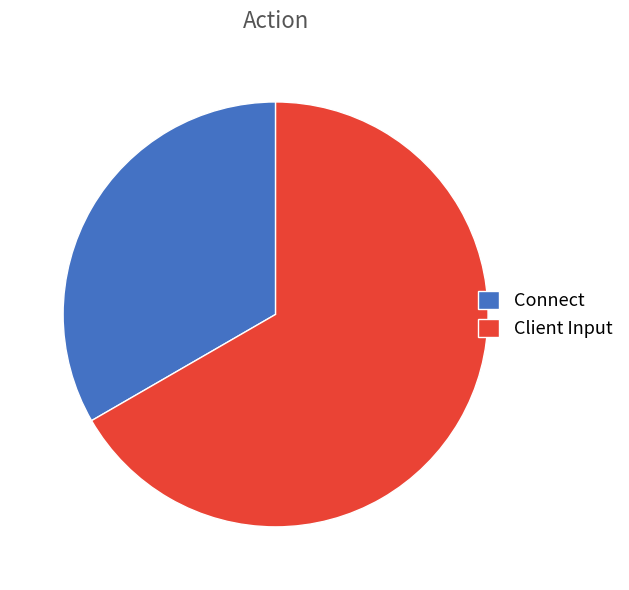

Rank the categories by value from lowest to highest.

Connect, Client Input